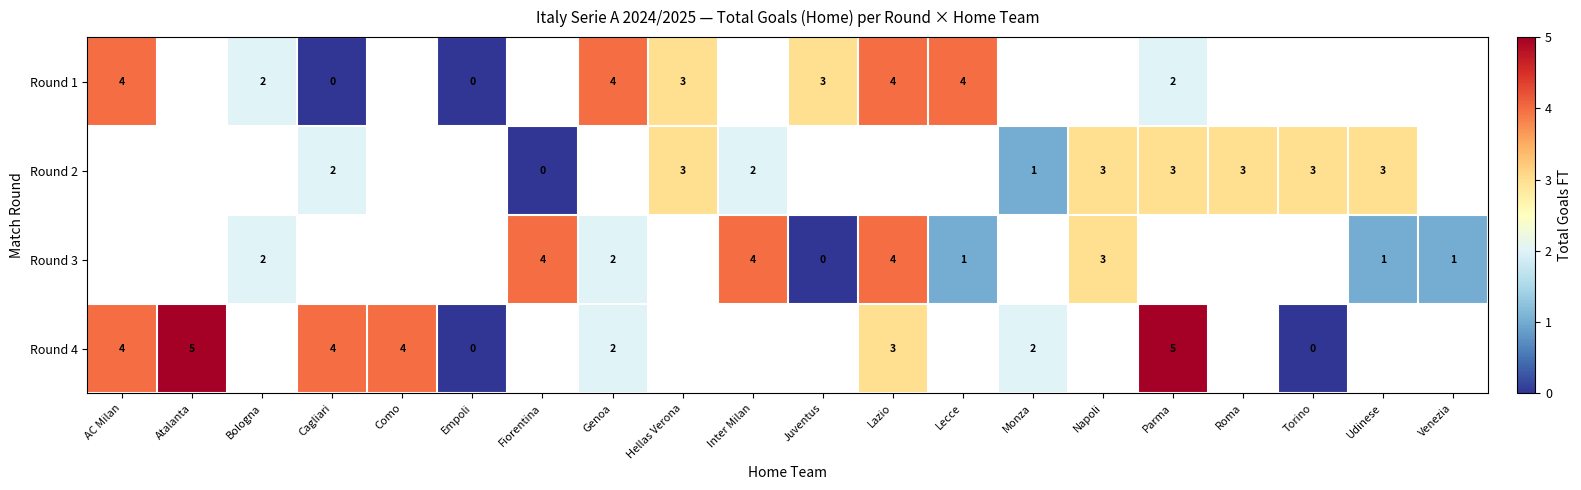

Is it true that Round 1 equals 5 at Juventus?

False